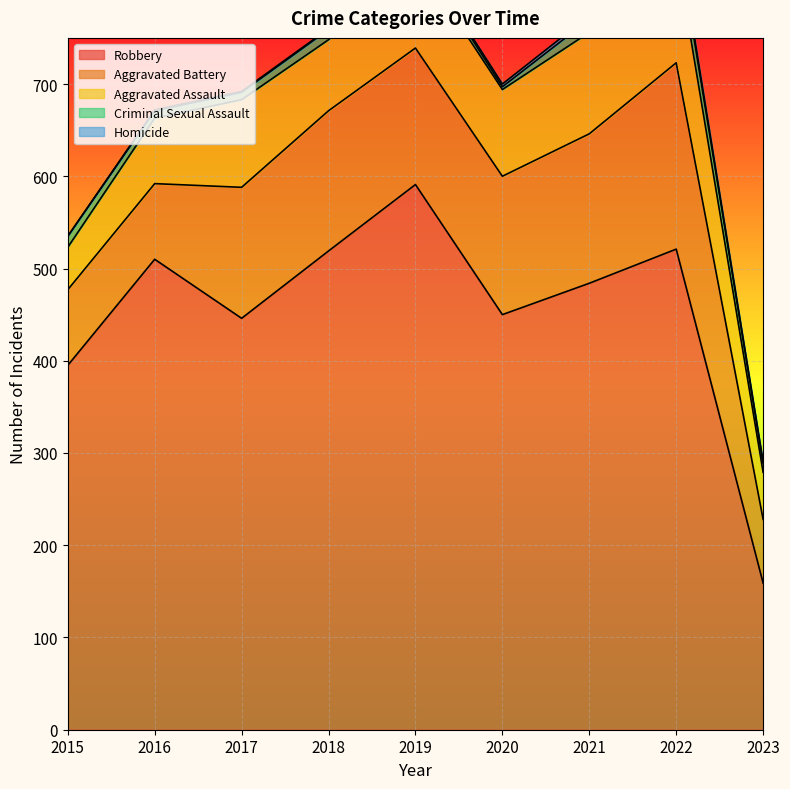

Reading left to right, transcribe all the data shown in this chart.

Aggravated Assault: 46	71	95	77	98	94	110	121	51
Aggravated Battery: 82	82	142	152	148	150	162	202	69
Criminal Sexual Assault: 12	8	8	11	8	3	14	24	10
Robbery: 395	510	446	519	591	450	484	521	159
Homicide: 0	1	1	1	2	3	4	5	1